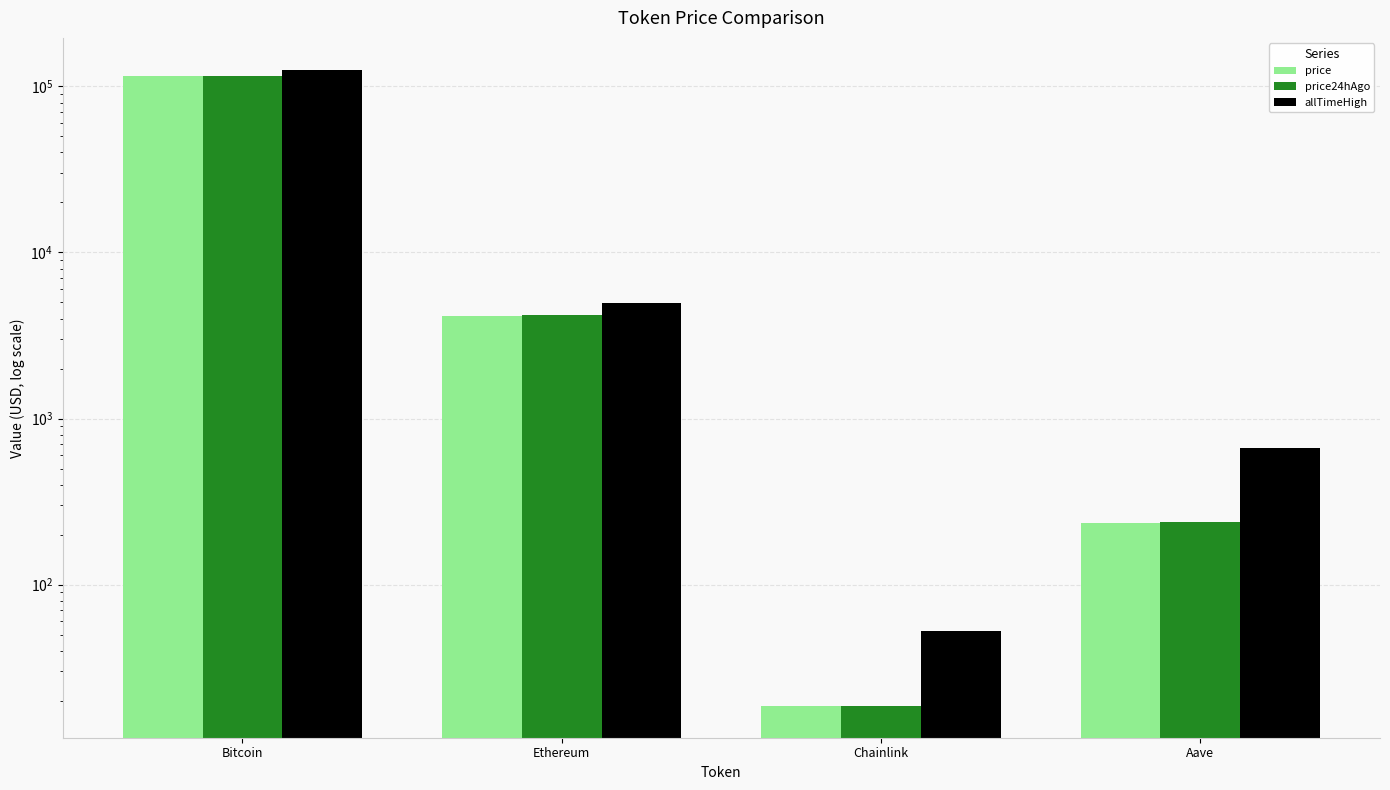

What is the approximate value of price at Aave?

235.8